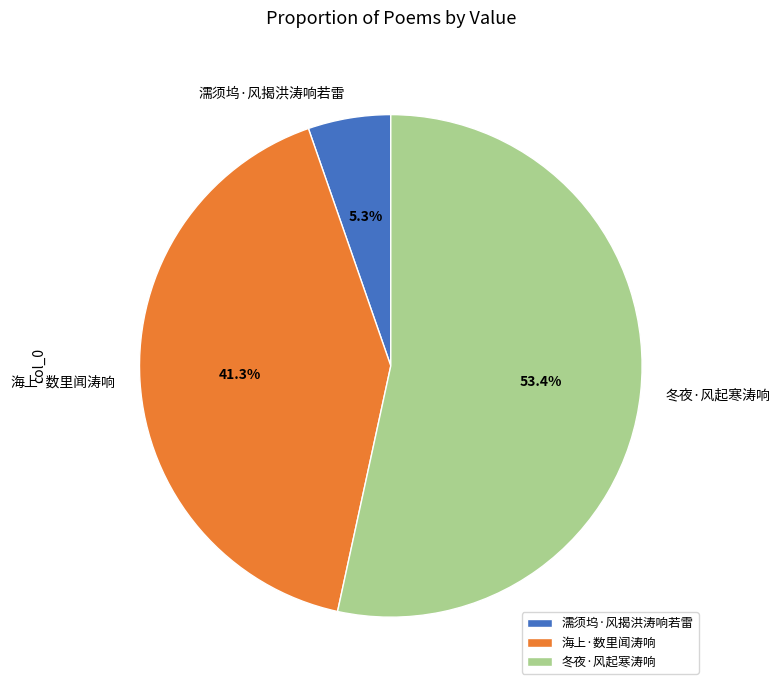

What percentage do 濡须坞·风揭洪涛响若雷 and 冬夜·风起寒涛响 together represent?

58.7%